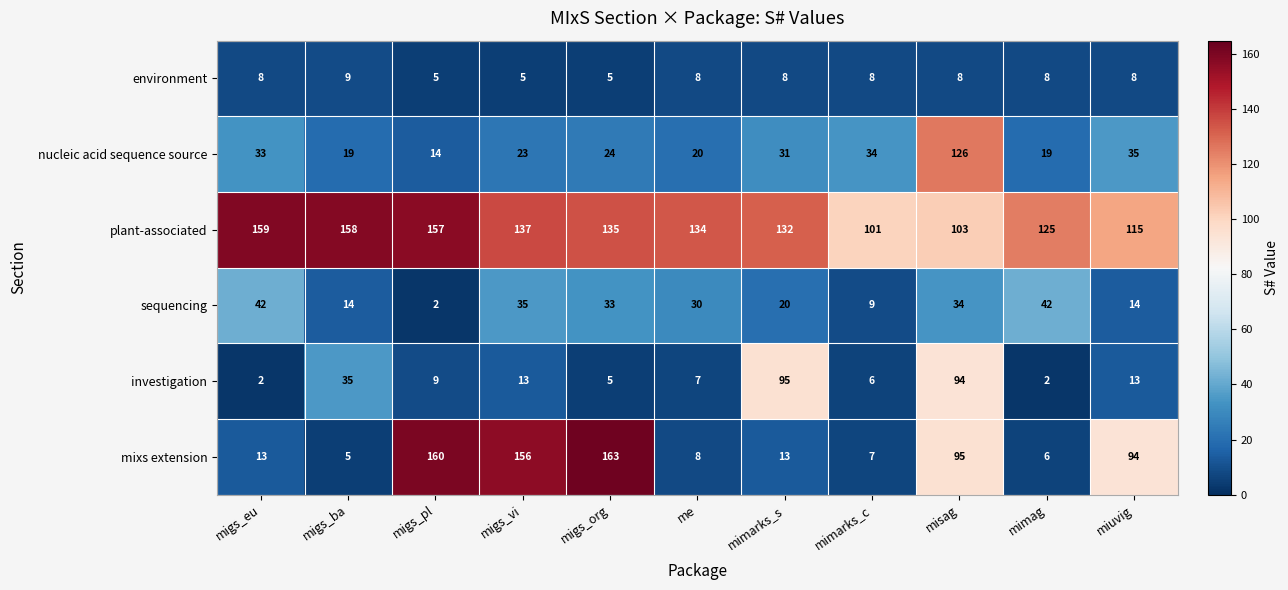

What is the sum of the environment values at migs_ba and mimarks_s?

17